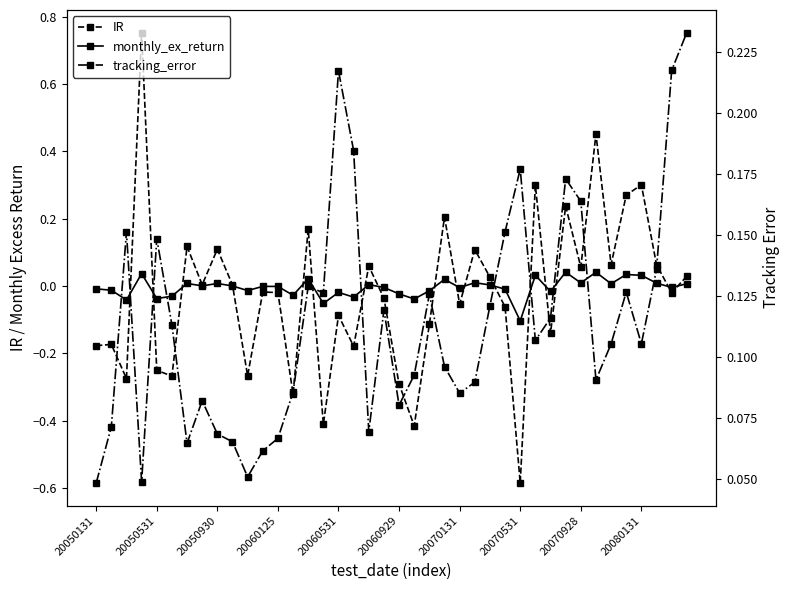

What is the sum of all IR values?

-0.8